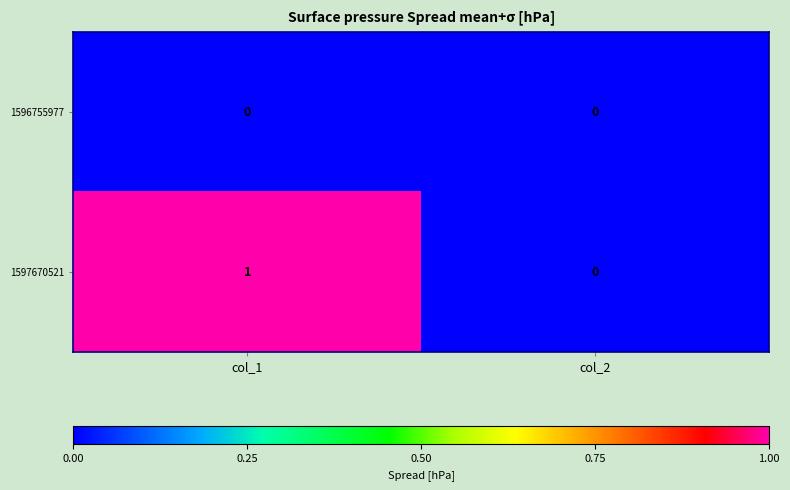

At which category is the sum across all series the highest?

col_1